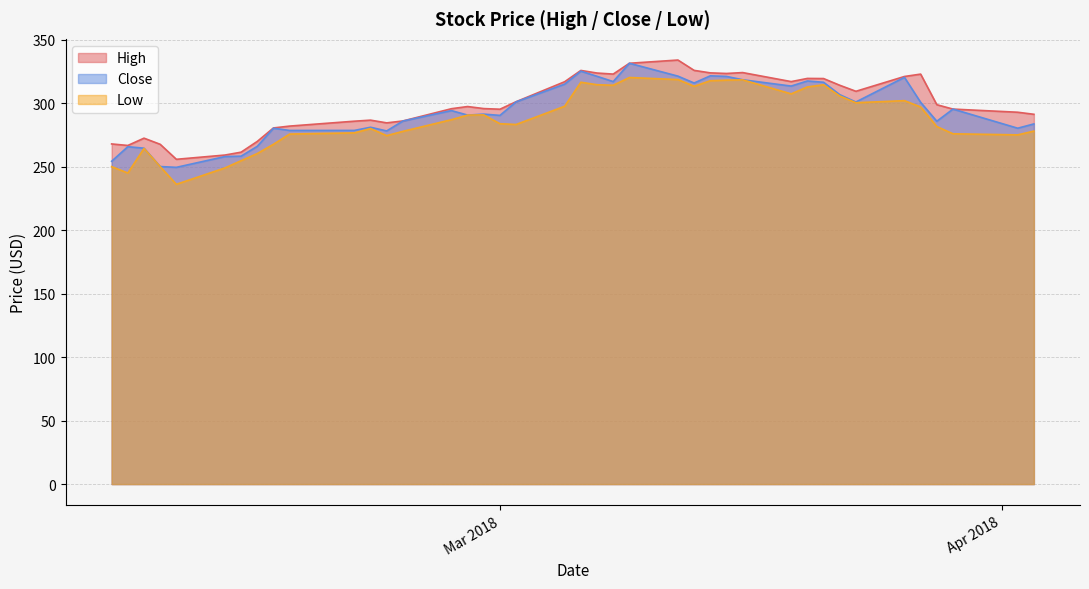

What is the difference between the second highest and minimum values in the Close series?

75.8